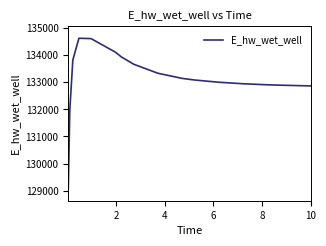

What is the smallest value displayed?

129071.3